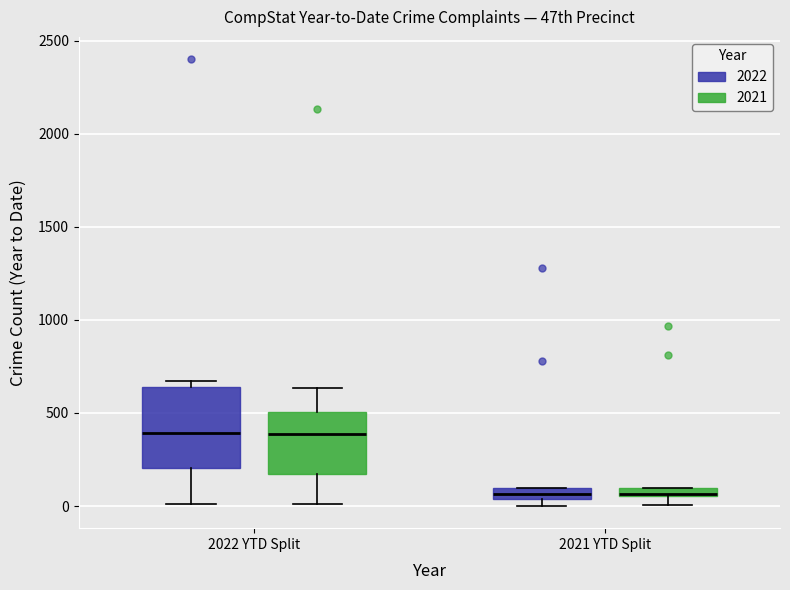

Comparing the boxes themselves (not the whiskers), which one is the tallest?

2022 YTD Split (2022)